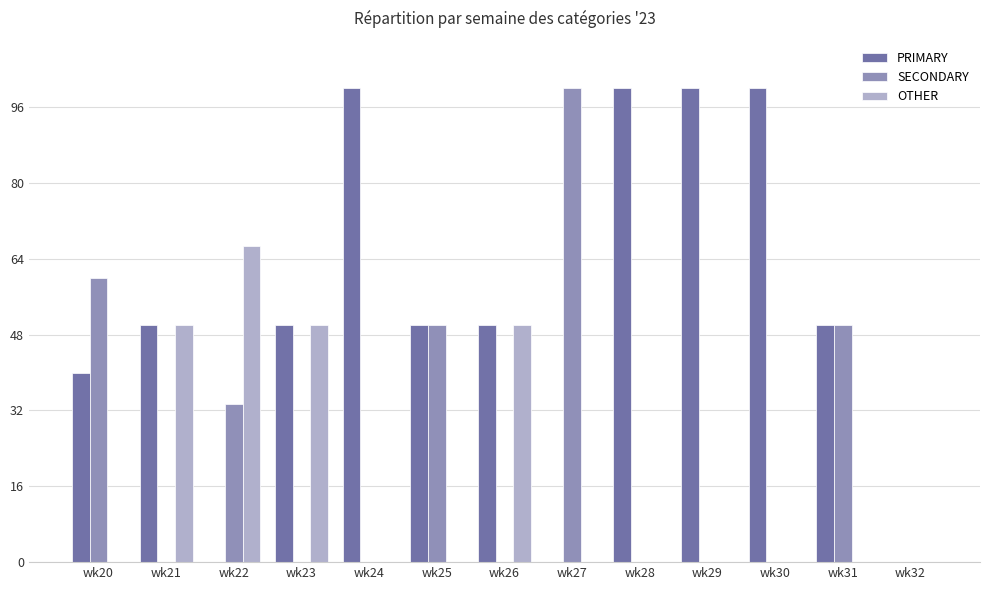

Count the number of categories in the chart.

13